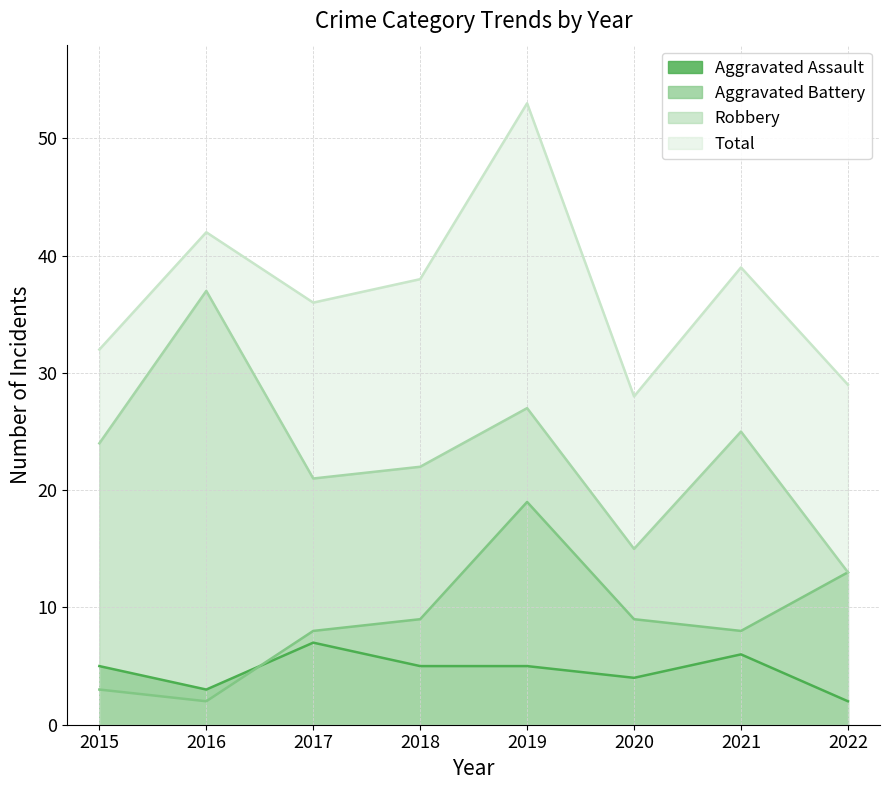

What is the total value across all series at 2019?

104